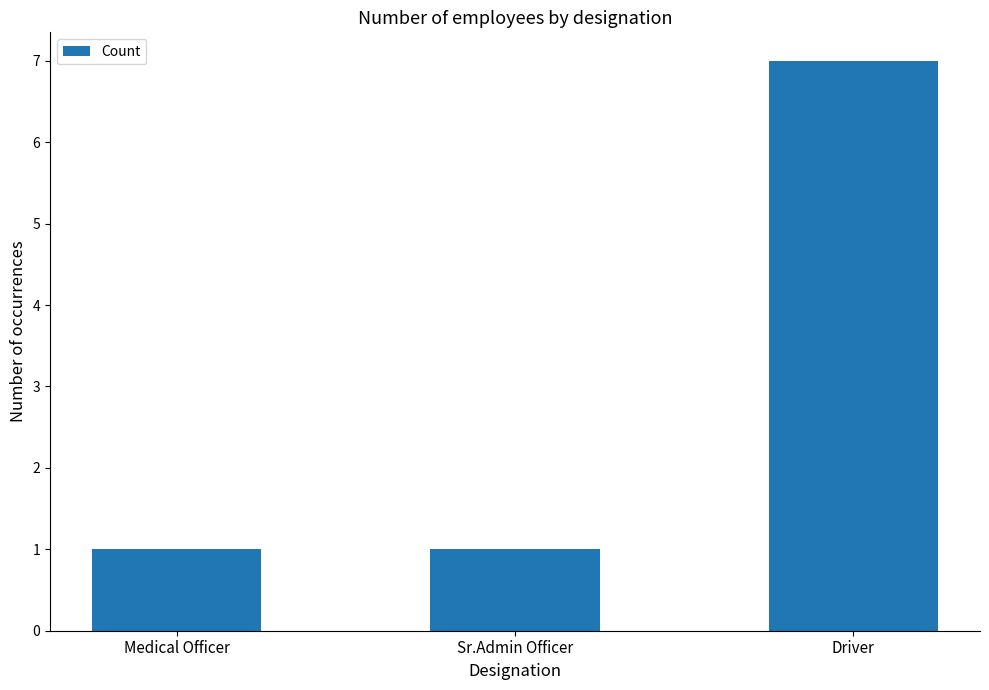

What is the greatest value displayed?

7